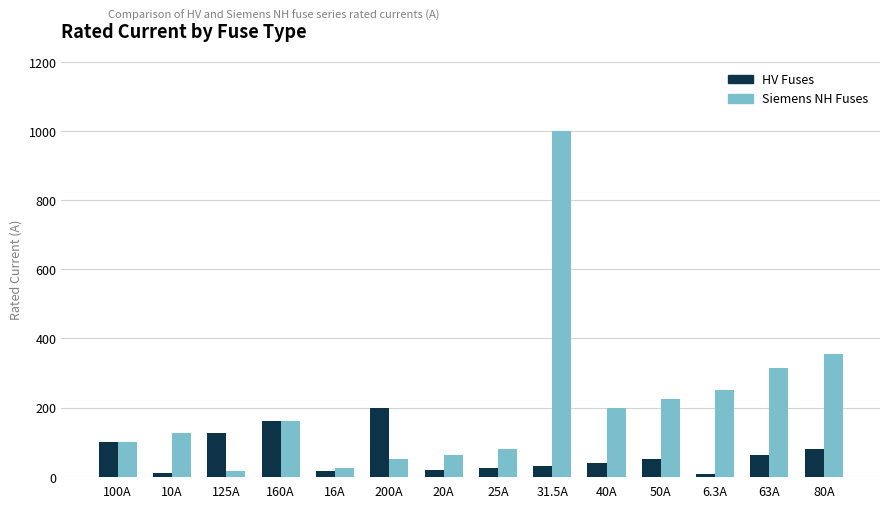

At which label is Siemens NH Fuses closest to 508?

80A